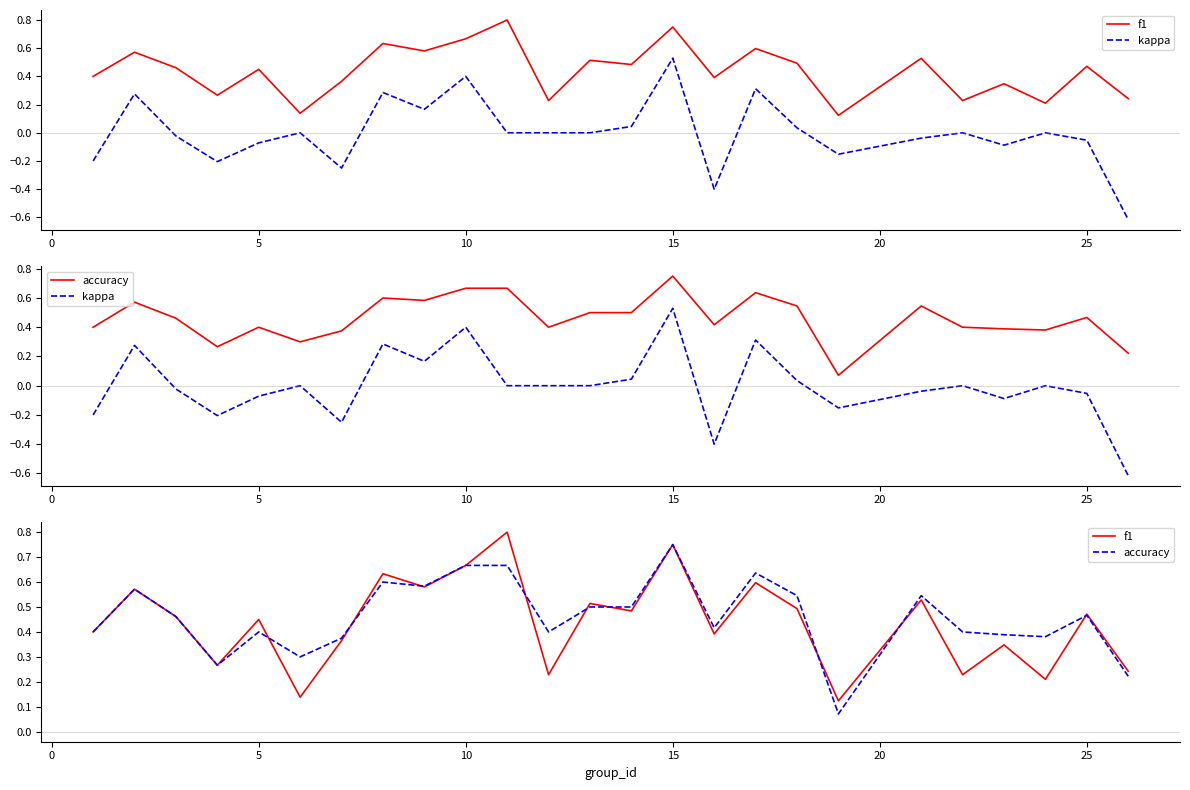

What is the difference between the highest and lowest values at 5?

0.5